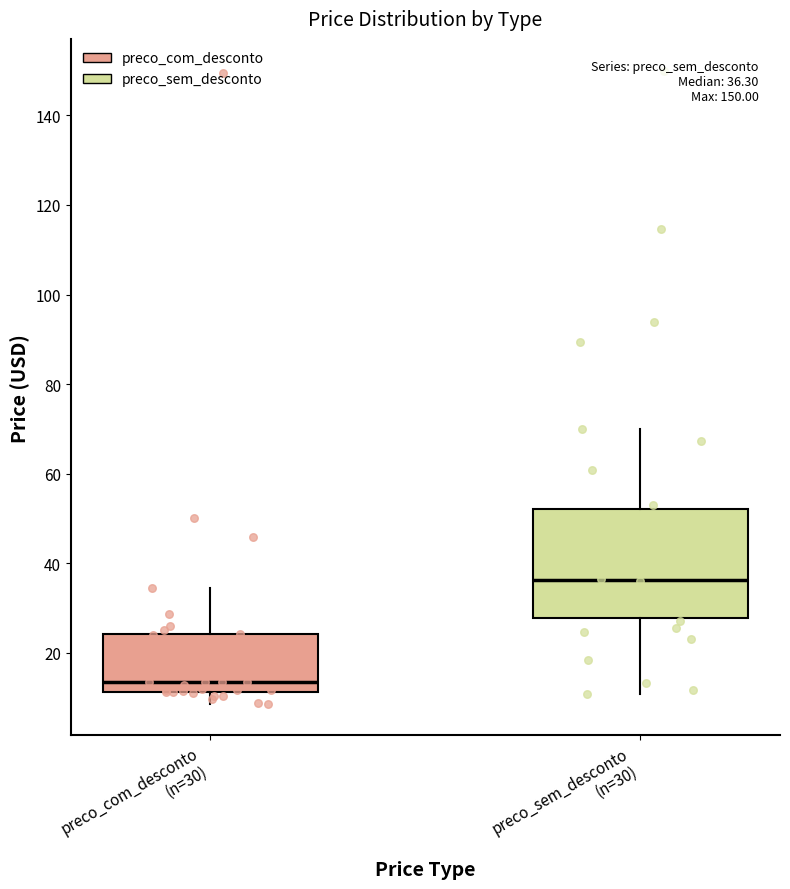

Comparing the boxes themselves (not the whiskers), which one is the tallest?

preco_sem_desconto (n=30)